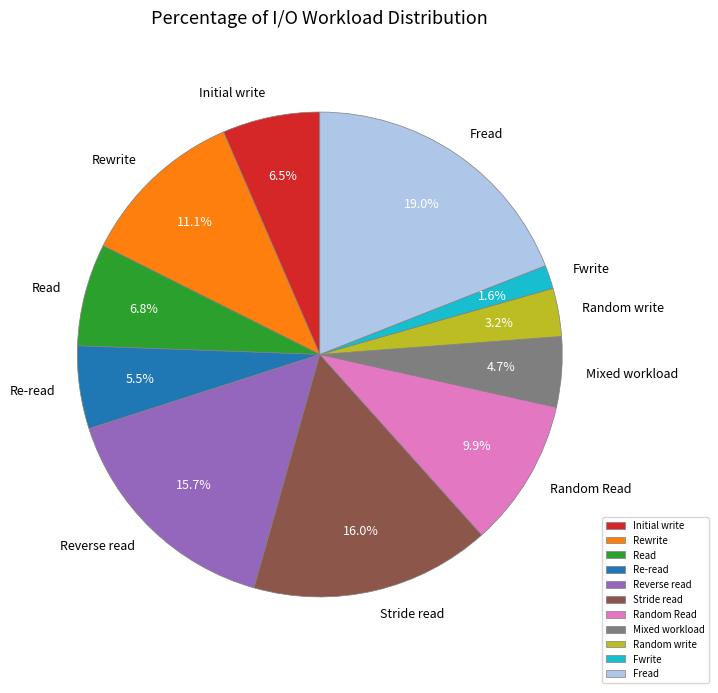

To the nearest percent, what portion does Fwrite represent?

2%